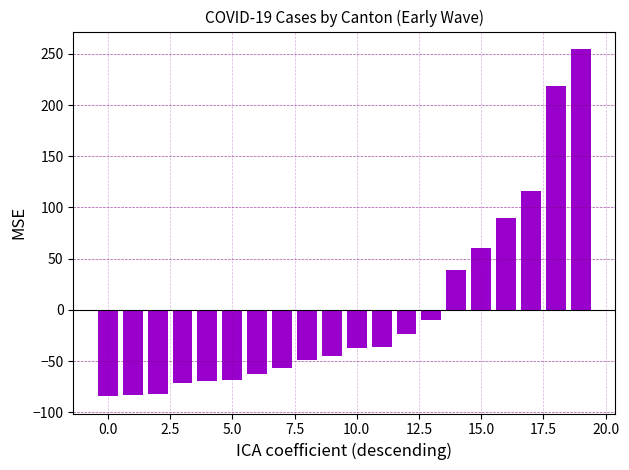

What is the minimum value shown in the chart?

-84.2